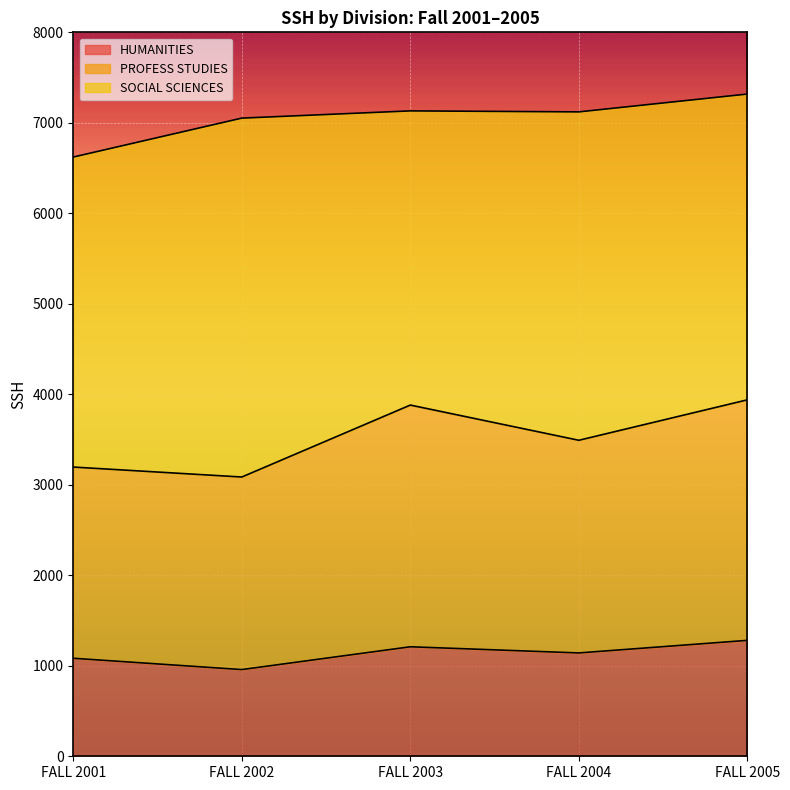

What is the value of the PROFESS STUDIES point at the 5th from the left?

3939